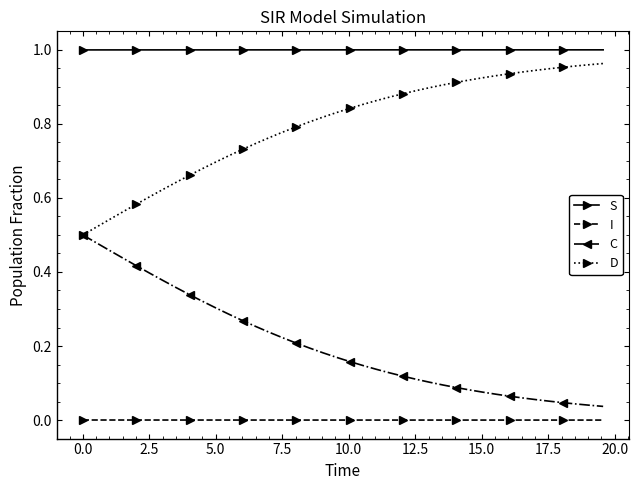

True or false: I and C intersect in this chart.

False